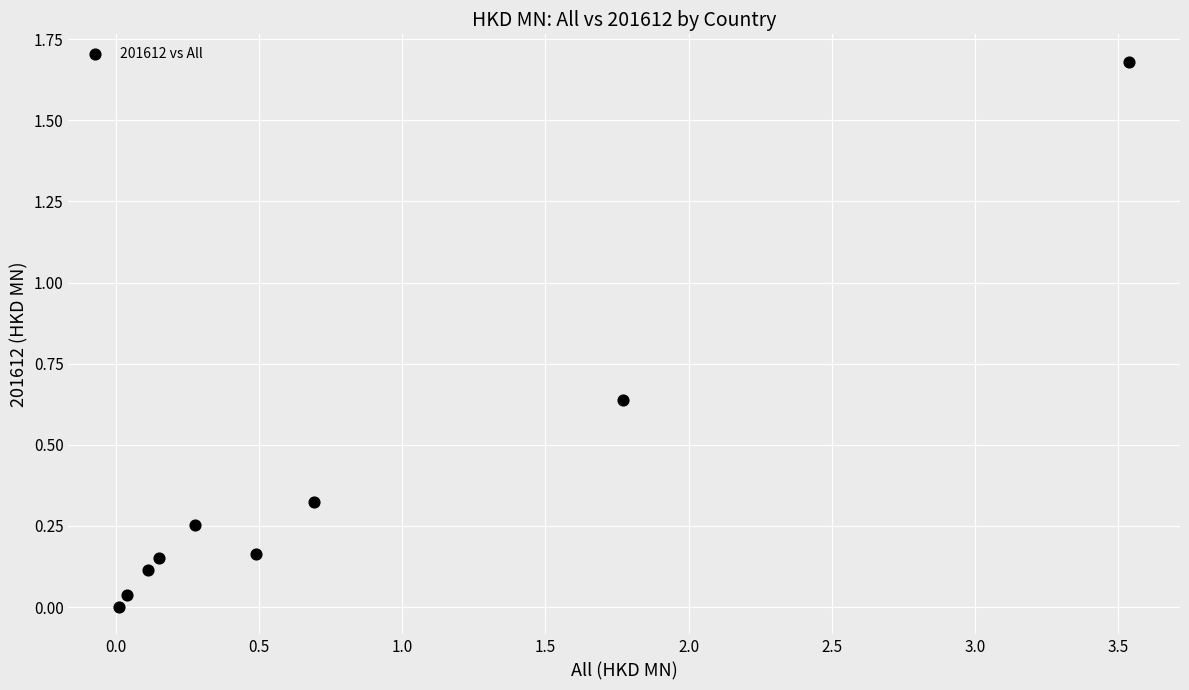

What is the average Y value?

0.4